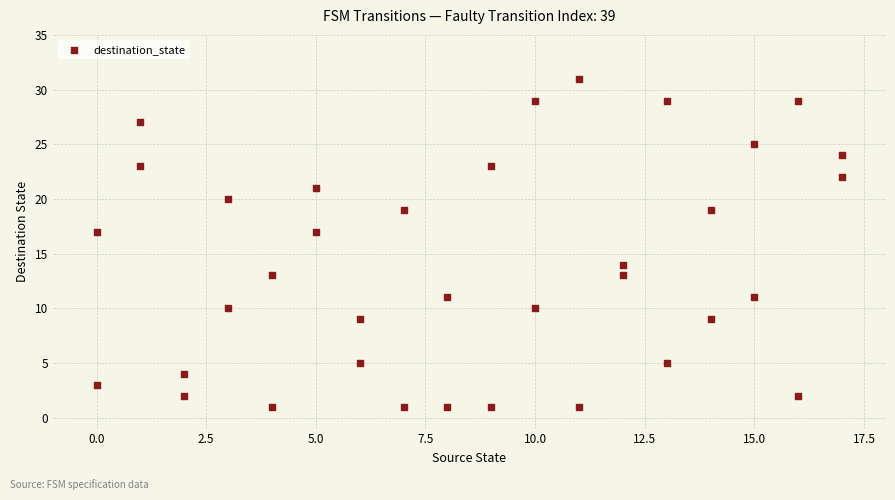

What is the range of Y values (max minus min)?

30